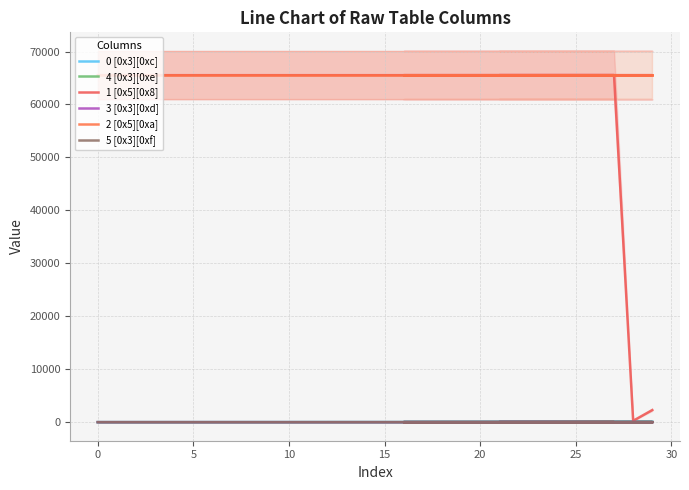

The 4 [0x3][0xe] series shows 8 at 15. True or false?

False